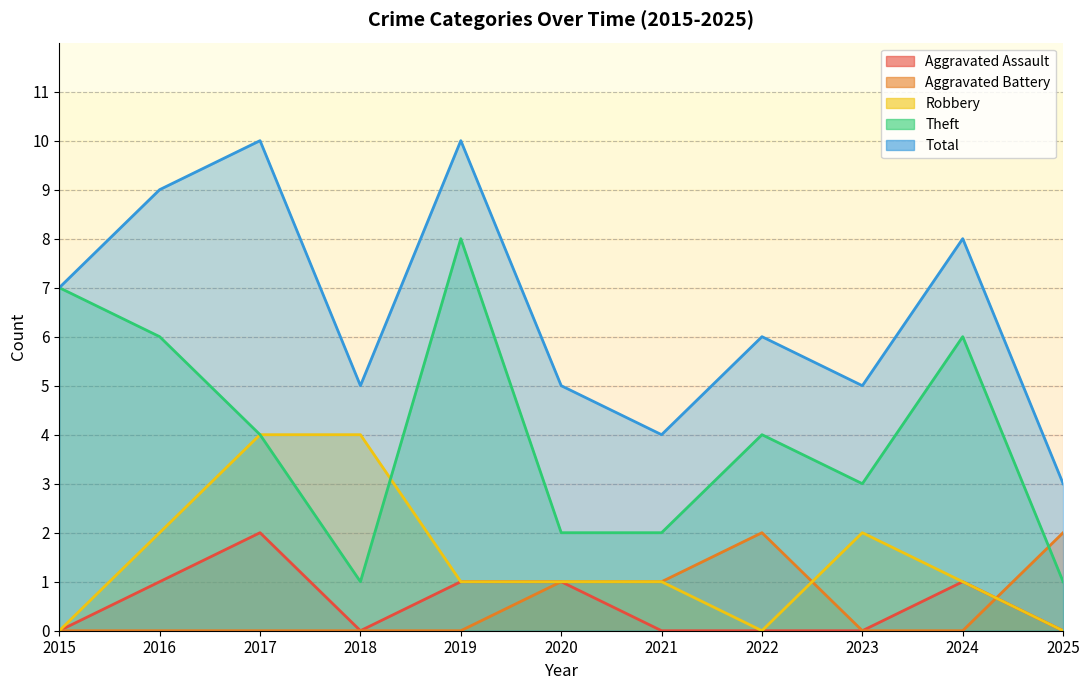

Is it true that Aggravated Battery equals -1 at 2015?

False